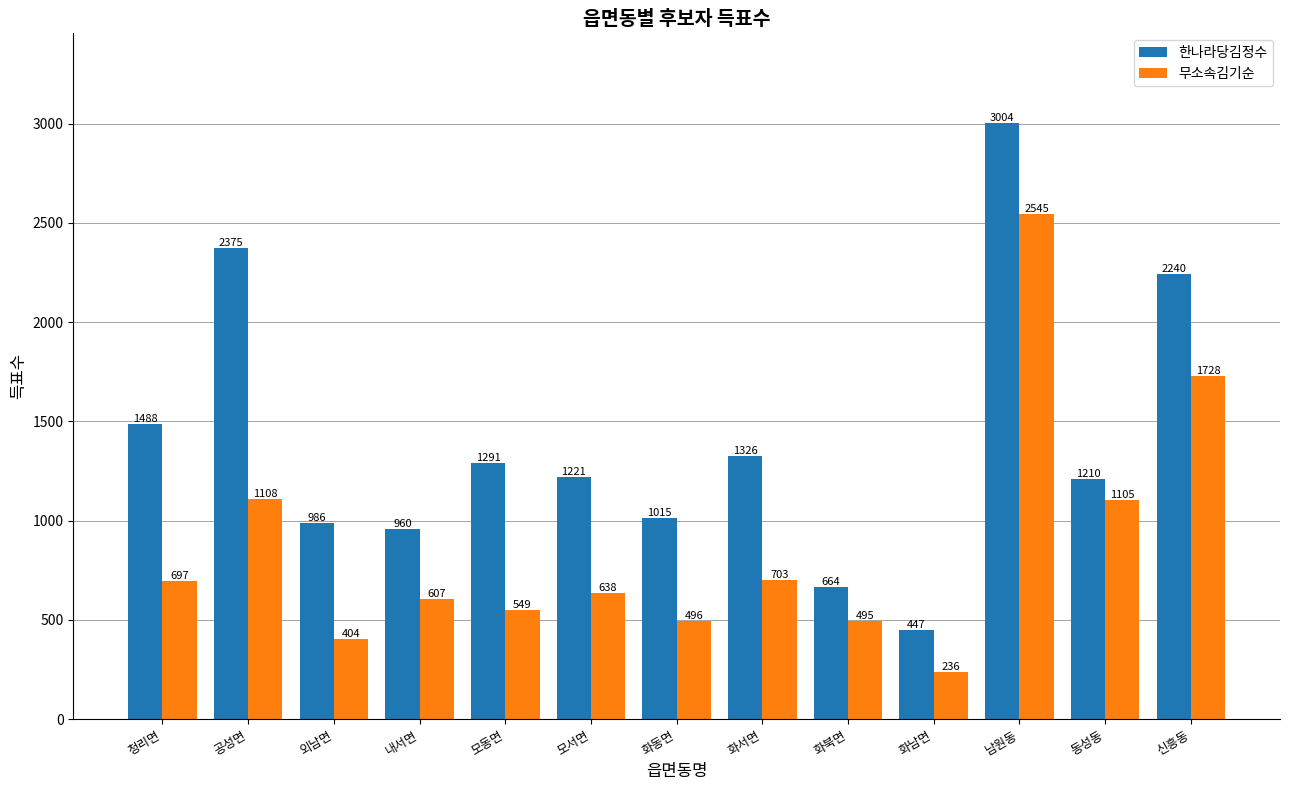

What is the value of the 한나라당김정수 bar at the 5th from the left?

1291